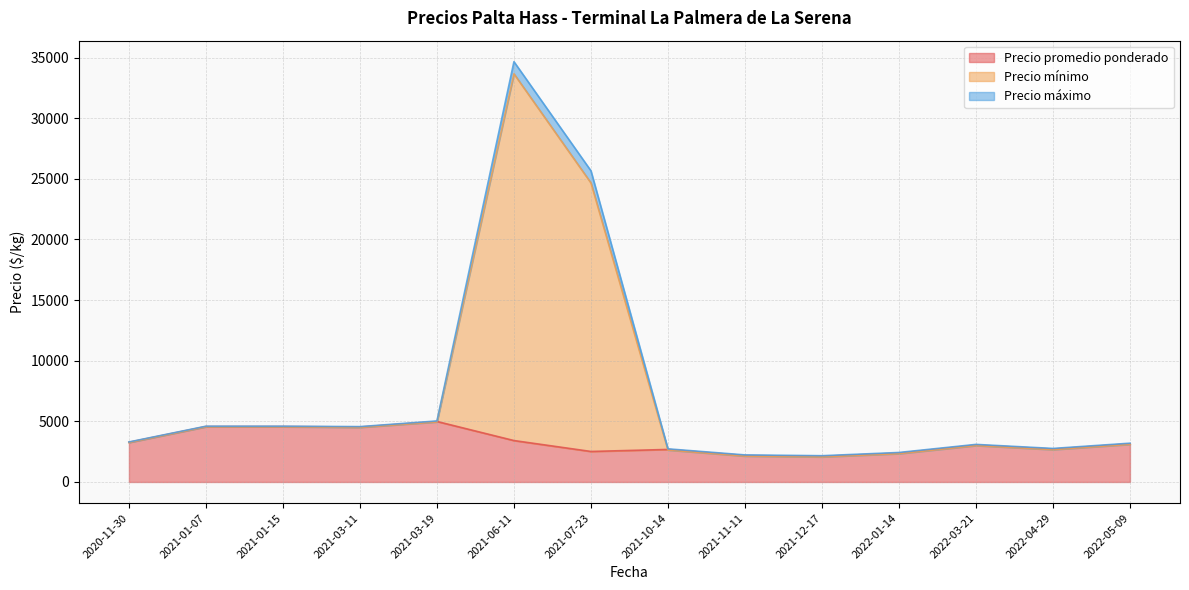

What is the label of the 19th point from the right?

2022-04-29